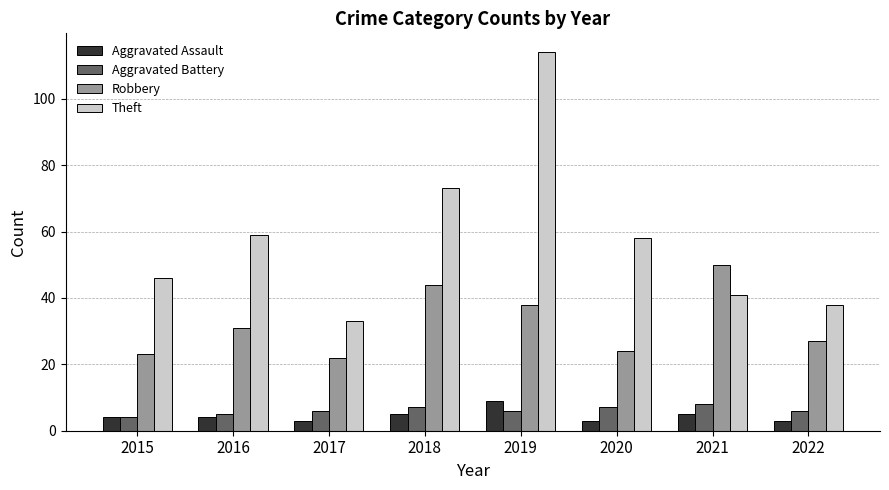

Rank the series at 2018 from highest to lowest value.

Theft, Robbery, Aggravated Battery, Aggravated Assault